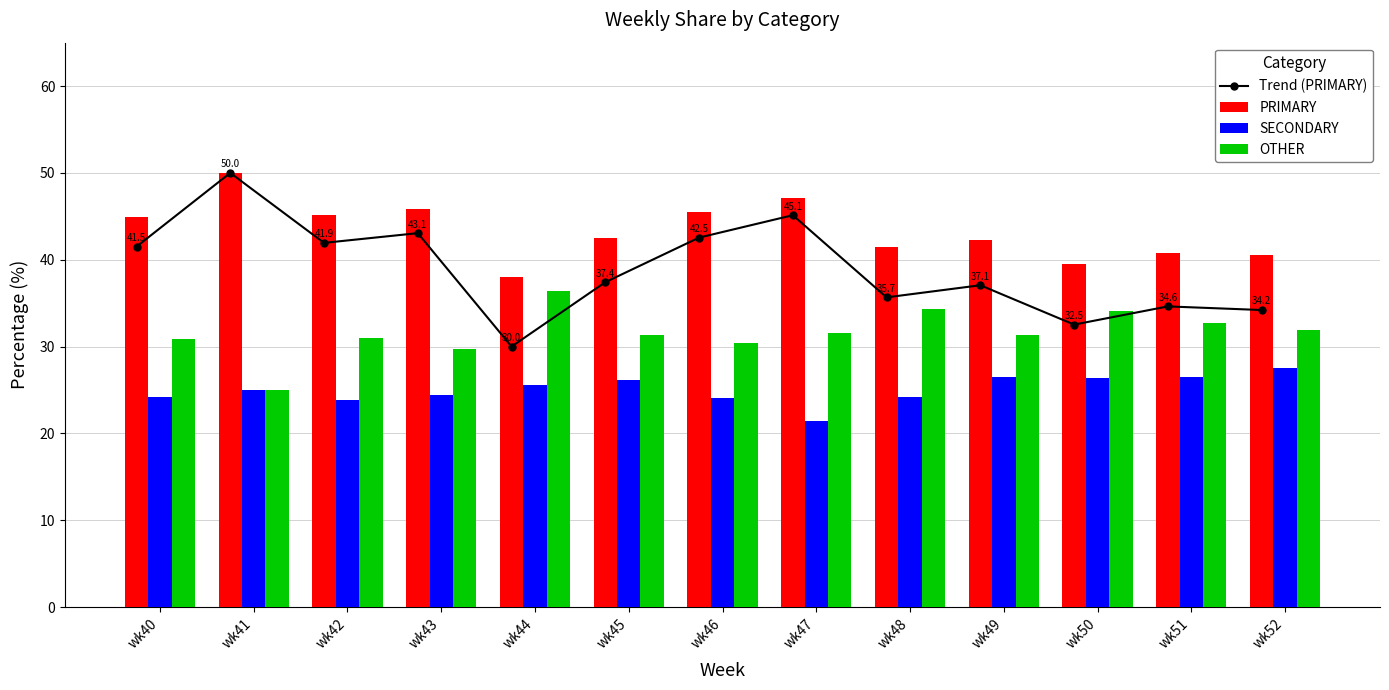

Rank the series by their maximum value, from highest to lowest.

Trend (PRIMARY), PRIMARY, OTHER, SECONDARY